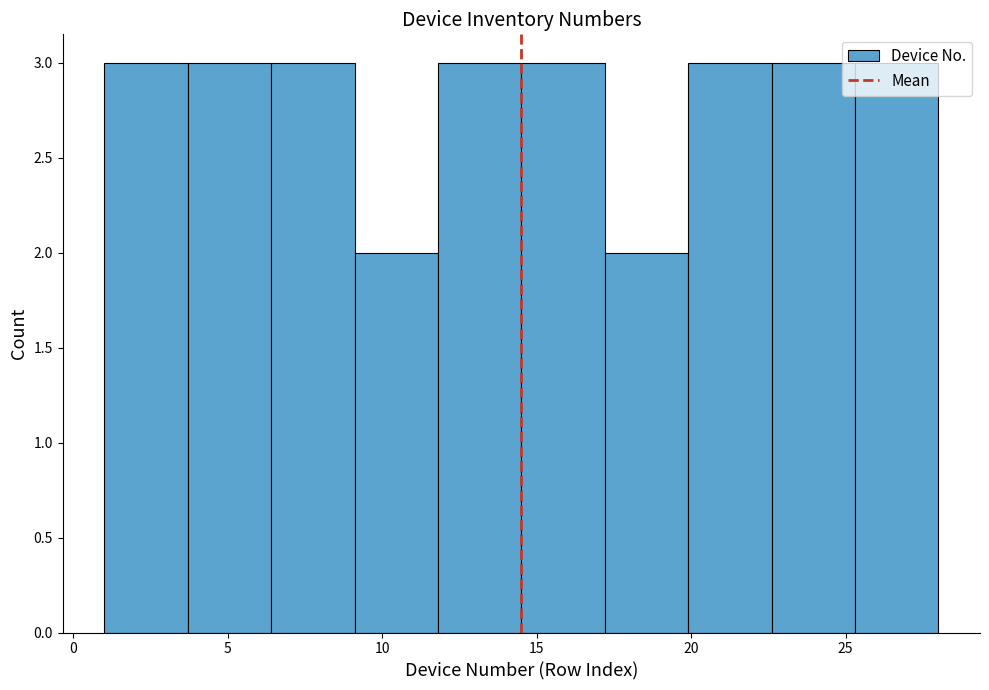

Reading left to right, list every bar in this chart as the range it spans on the x-axis followed by its height. Neither the bar edges nor the heights are printed on the chart, so give them approximately, as read against the axes.

1.0 to 3.7: 3
3.7 to 6.4: 3
6.4 to 9.1: 3
9.1 to 11.8: 2
11.8 to 14.5: 3
14.5 to 17.2: 3
17.2 to 19.9: 2
19.9 to 22.6: 3
22.6 to 25.3: 3
25.3 to 28.0: 3